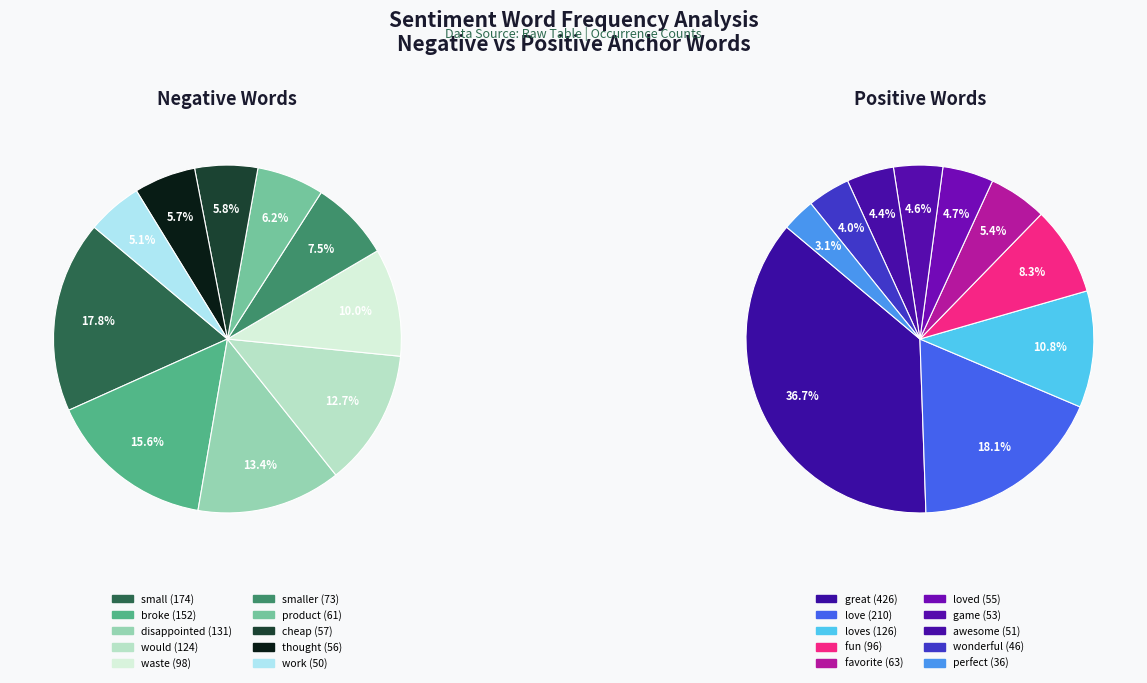

What percentage is the 5 slice, to the nearest percent?

7%